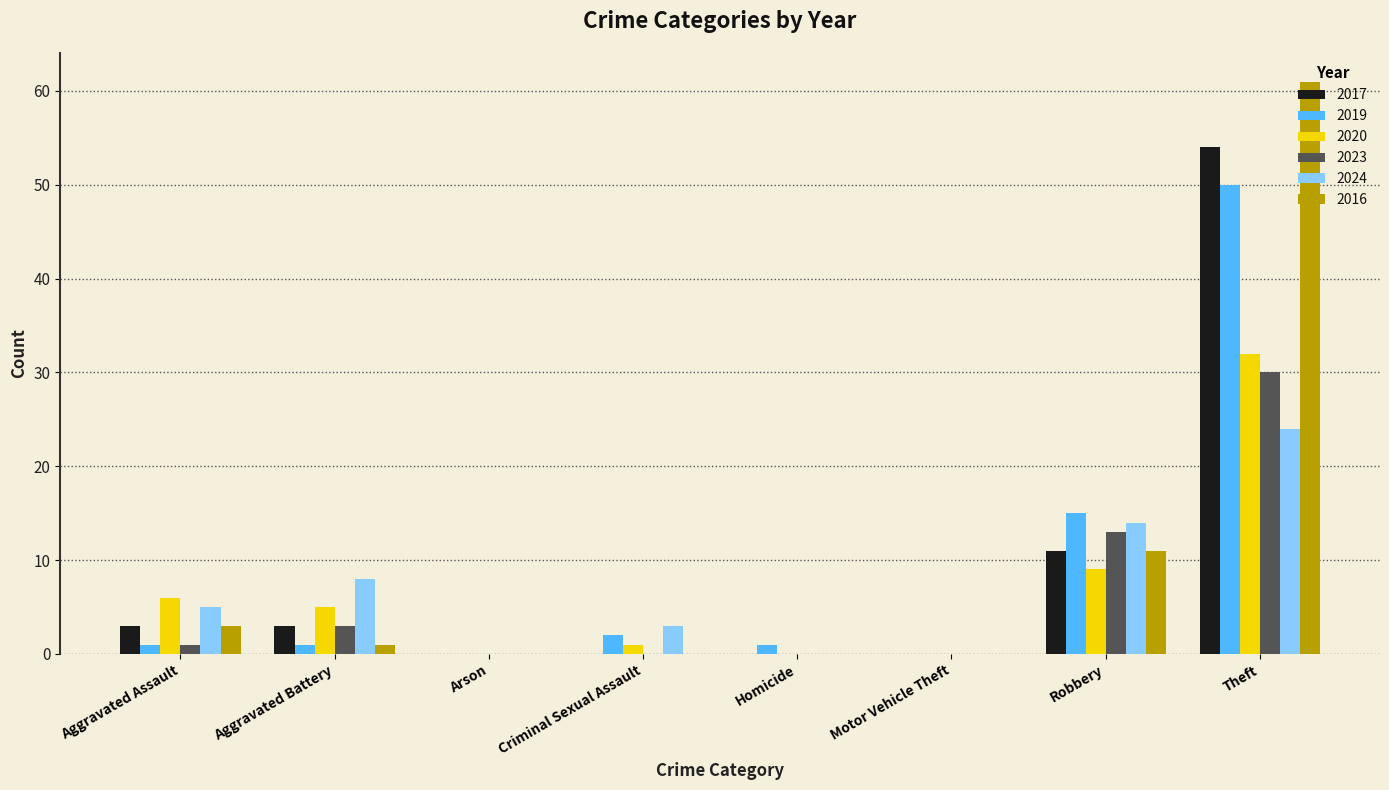

Read the 2017 value at Theft.

54